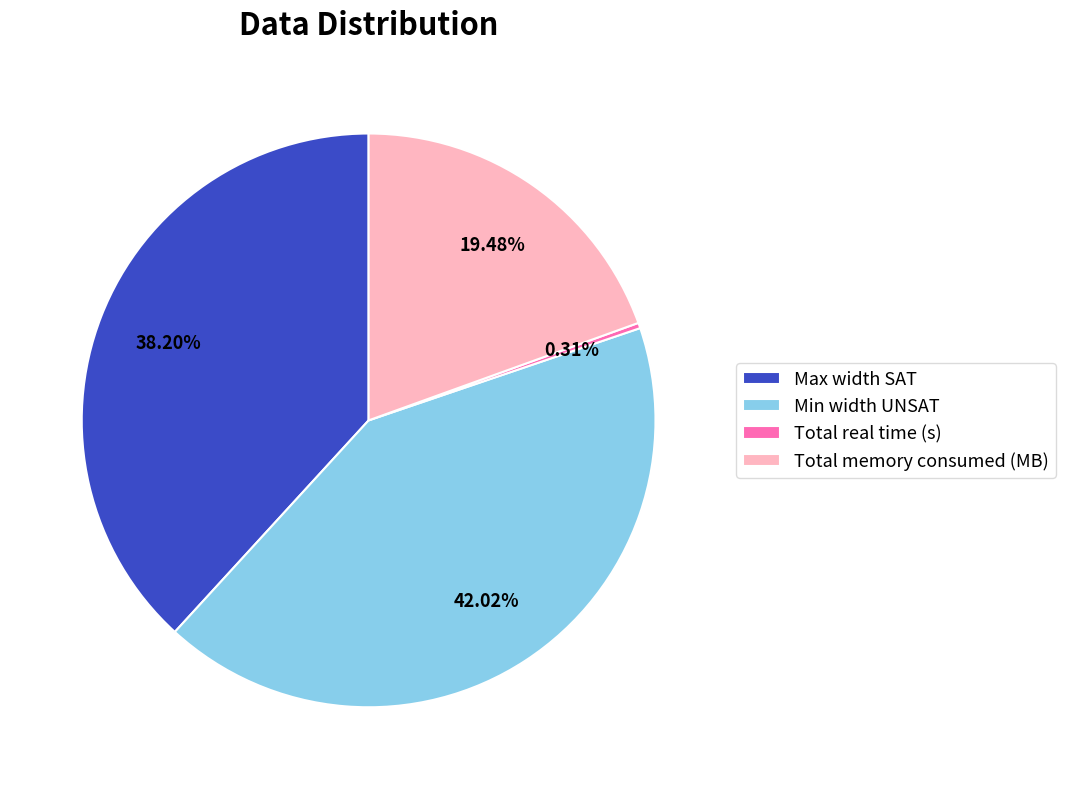

What portion of the pie excludes Min width UNSAT?

58.0%